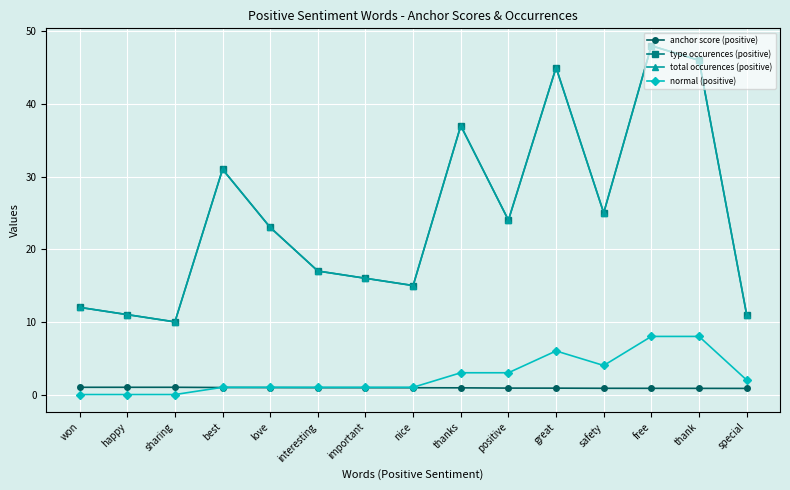

What is the difference between the highest and lowest values at won?

12.0